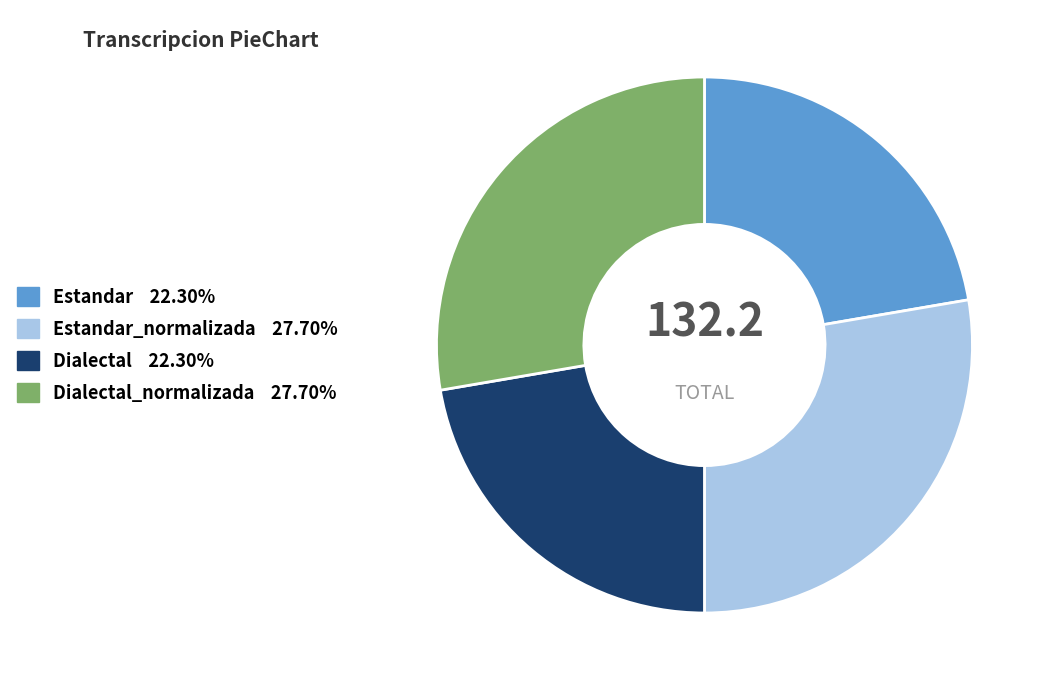

Does any single category account for the majority?

No